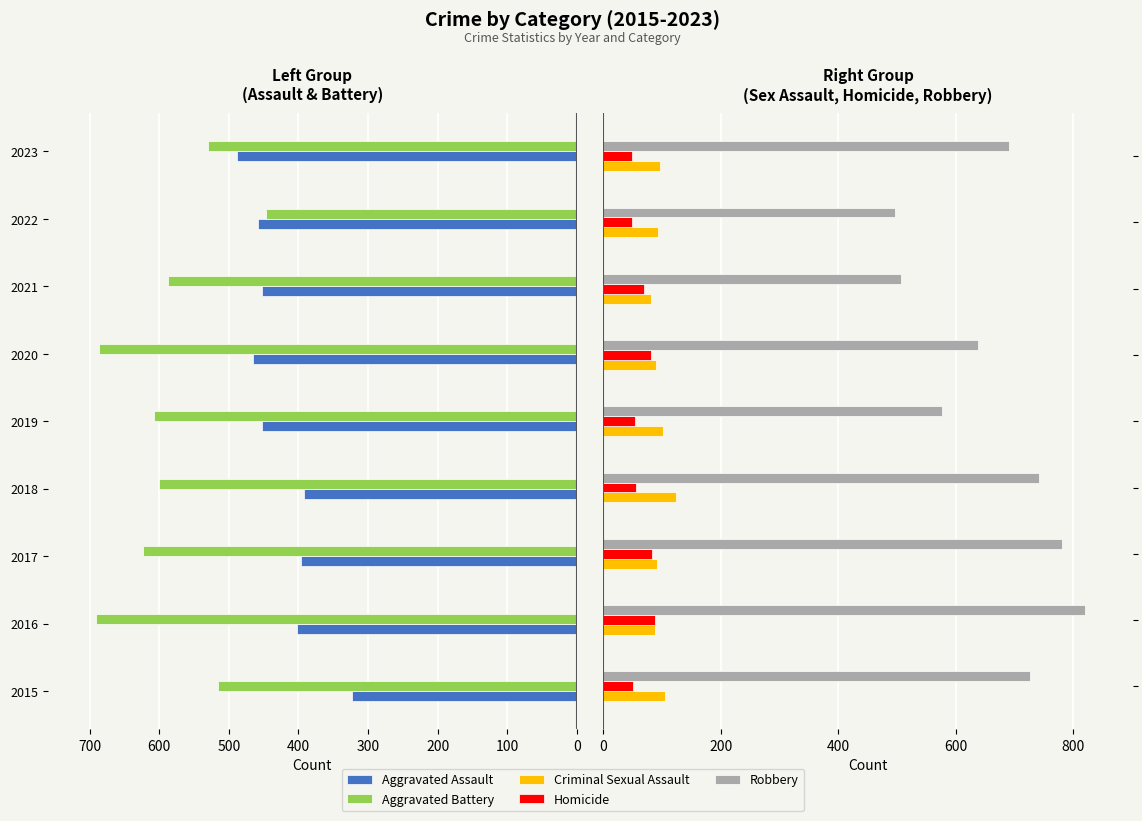

Reading left to right, transcribe all the data shown in this chart.

Aggravated Assault: 323	402	396	392	452	466	452	458	488
Aggravated Battery: 515	691	623	600	608	686	587	446	530
Criminal Sexual Assault: 105	87	91	123	102	89	81	93	96
Homicide: 50	87	82	56	53	81	69	49	48
Robbery: 726	819	780	741	577	637	506	496	690